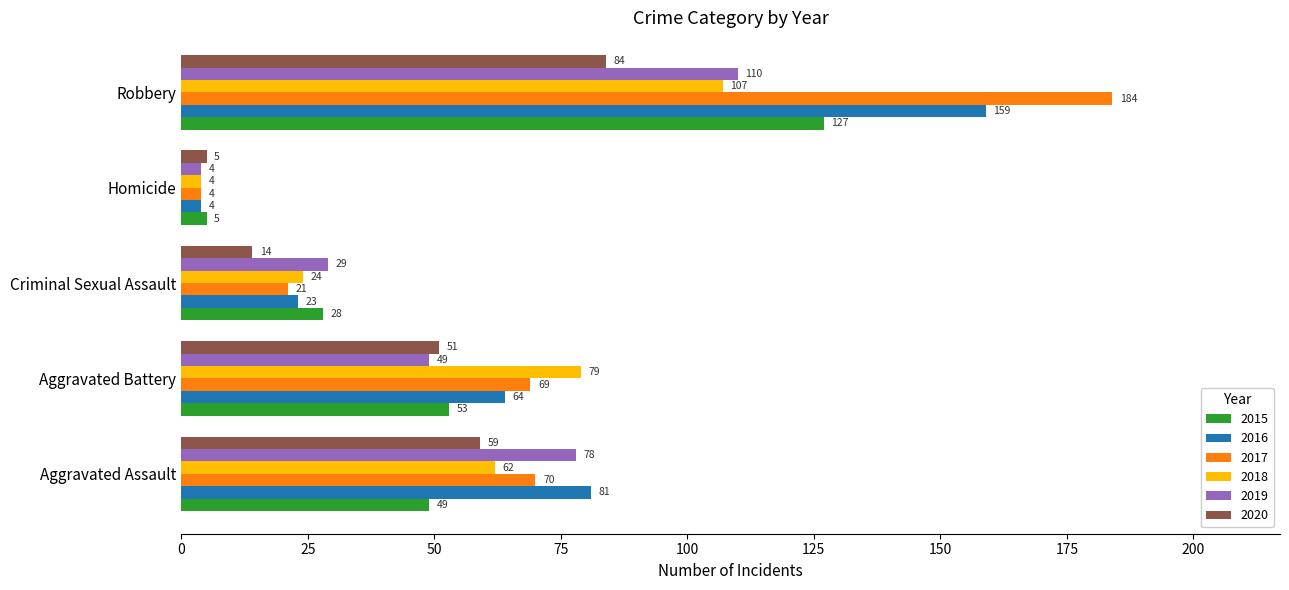

At how many categories does at least one series exceed 107?

1